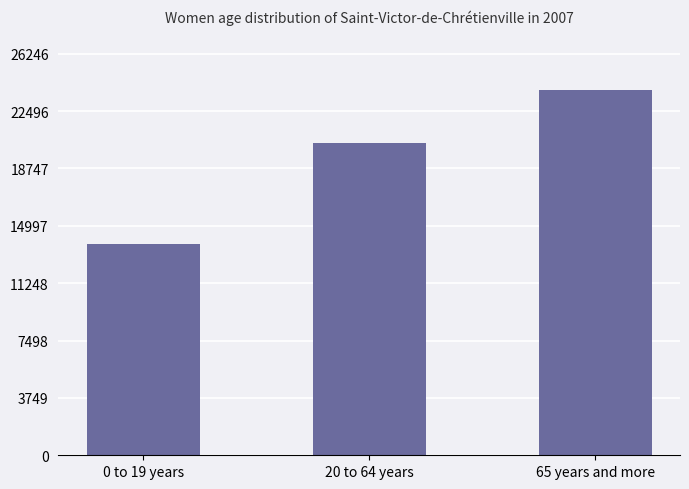

What is the greatest value displayed?

23860.1